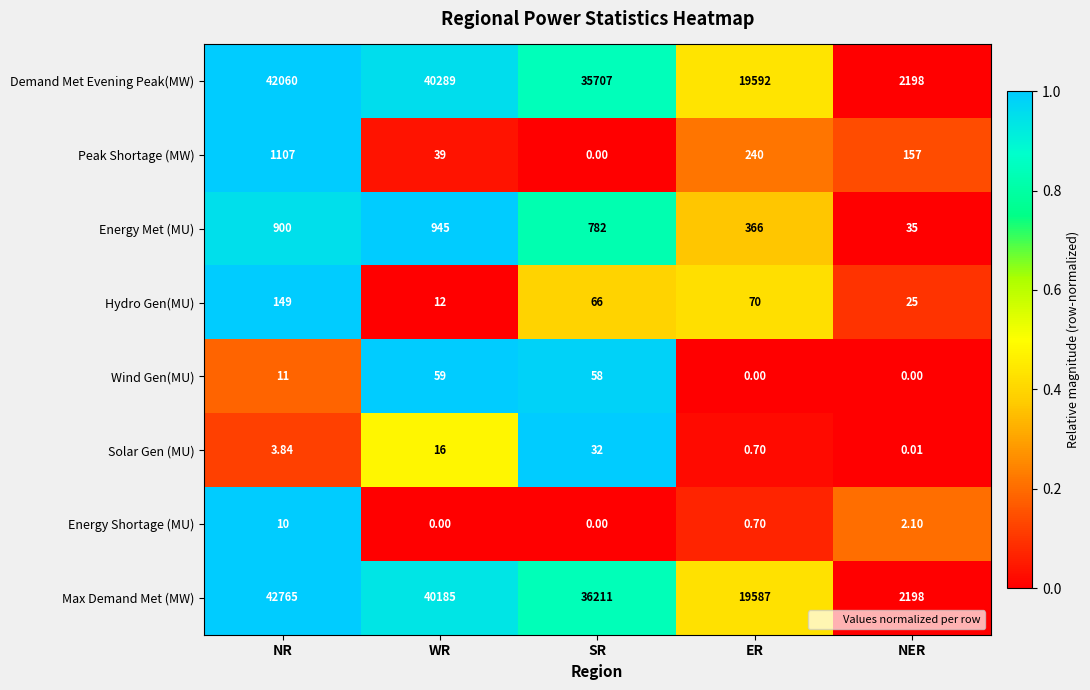

At which category is the sum across all series the highest?

NR